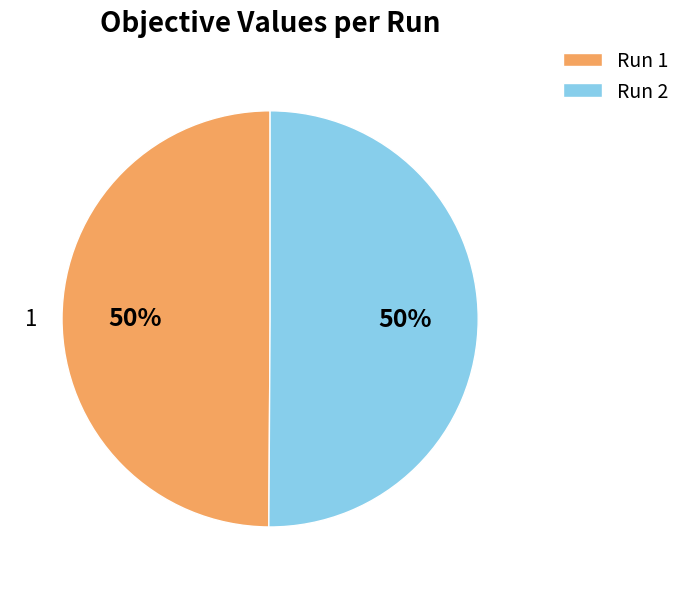

Combined, do Run 1 and Run 2 account for over 50%?

Yes